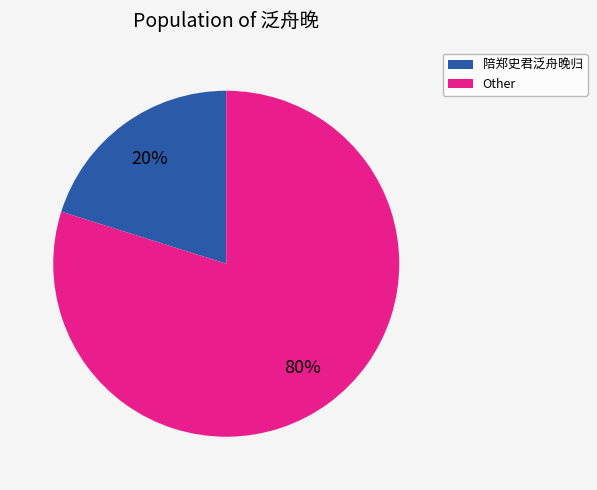

Is there a majority slice in this chart?

Yes